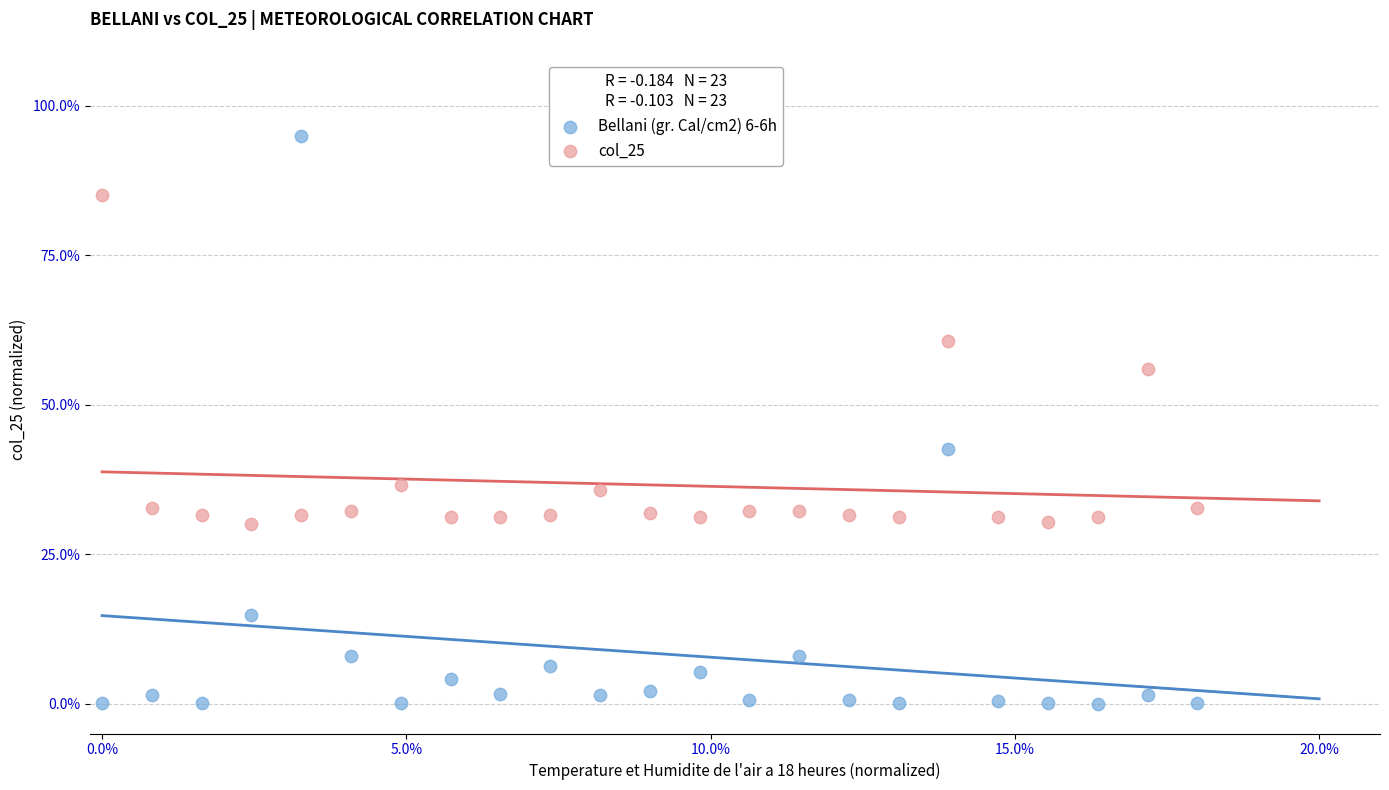

Which series reaches the minimum Y coordinate?

Bellani (gr. Cal/cm2) 6-6h